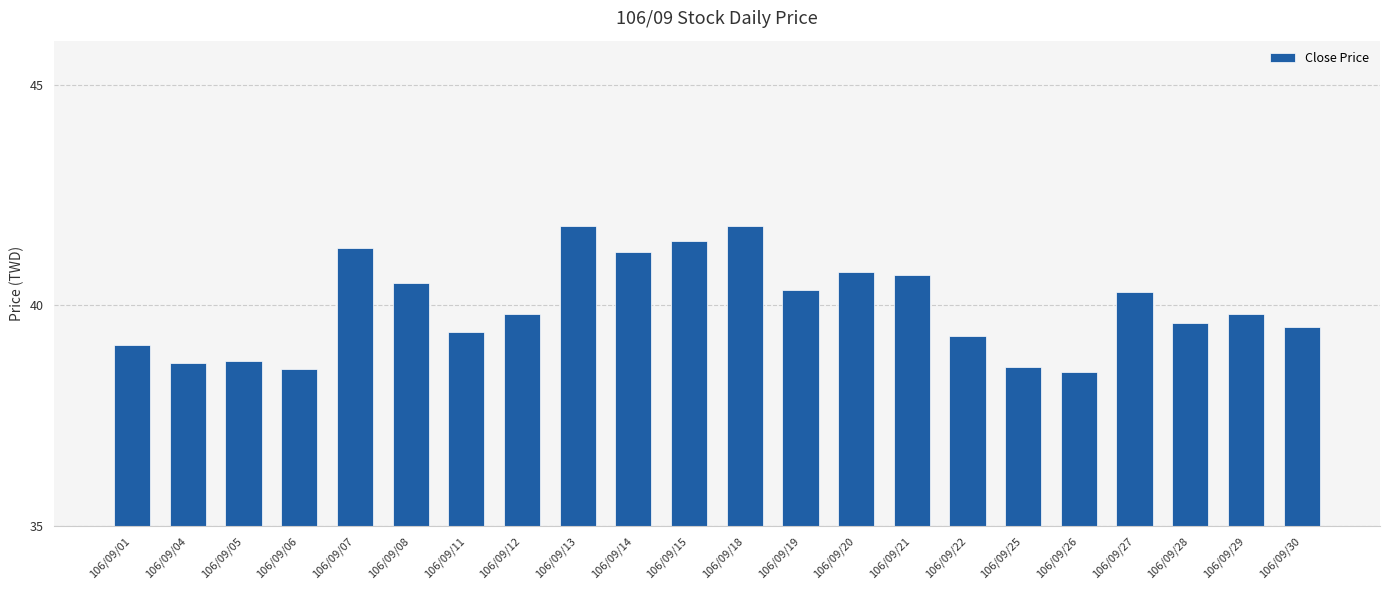

What is the value of the 21st bar from the left?

39.8